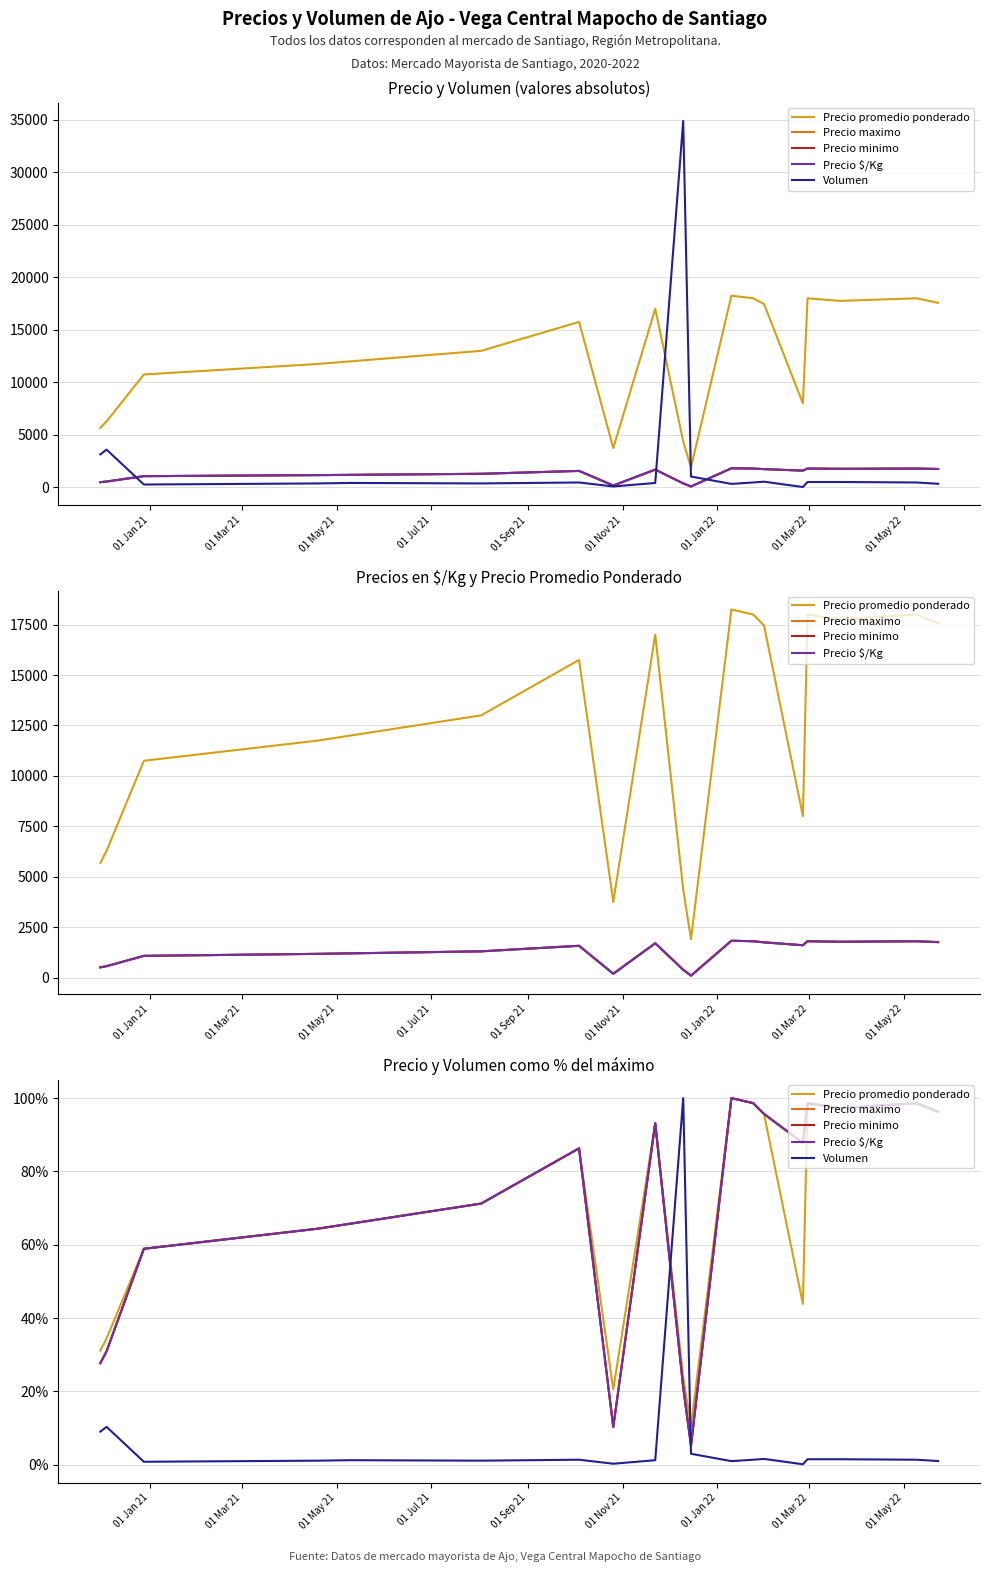

Is the value of Precio $/Kg at 01 May 22 greater than the value of Precio maximo at 12?

No